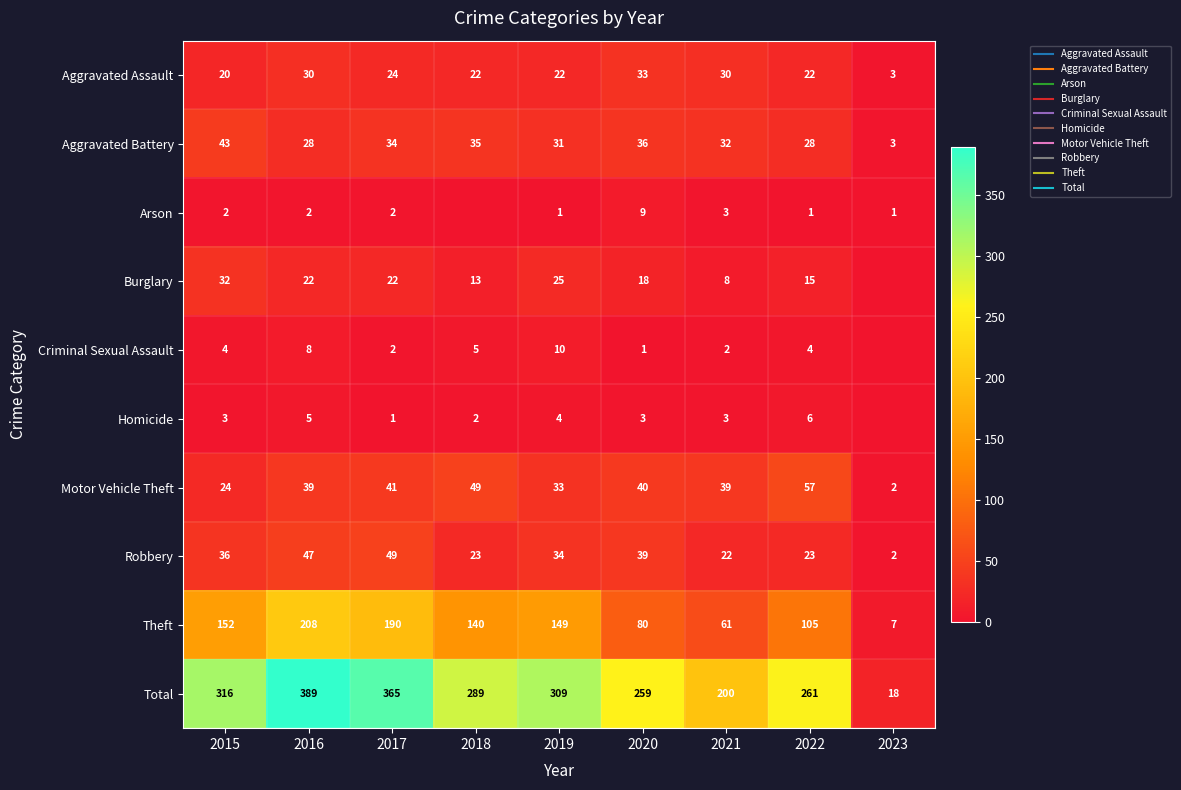

The value of Criminal Sexual Assault at 2019 is 10. True or false?

True